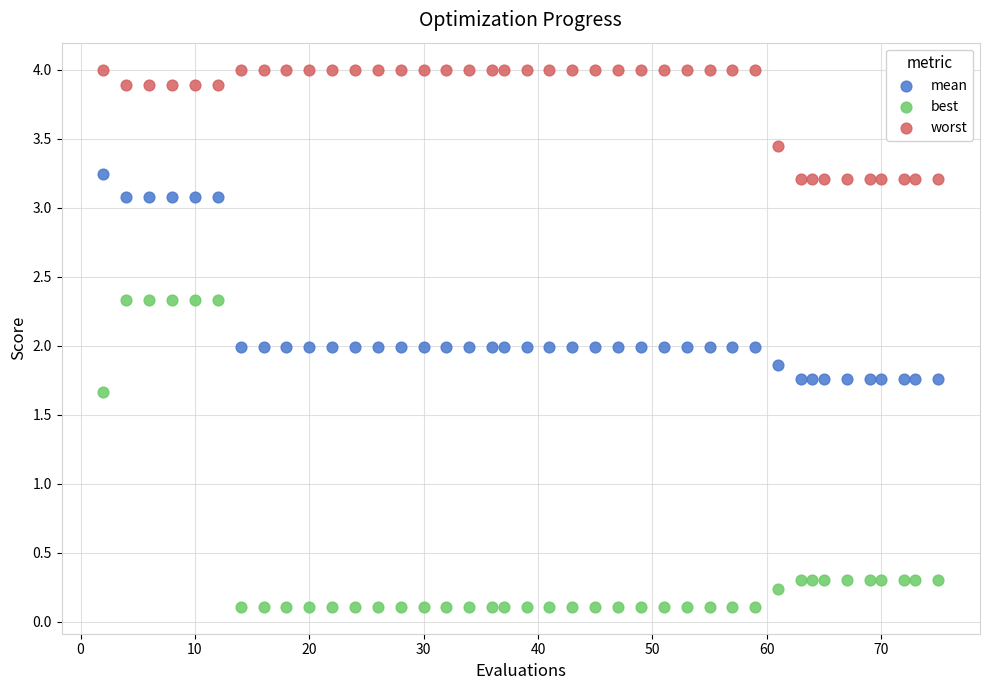

Across all data points, what is the range of X values (max minus min)?

73.0